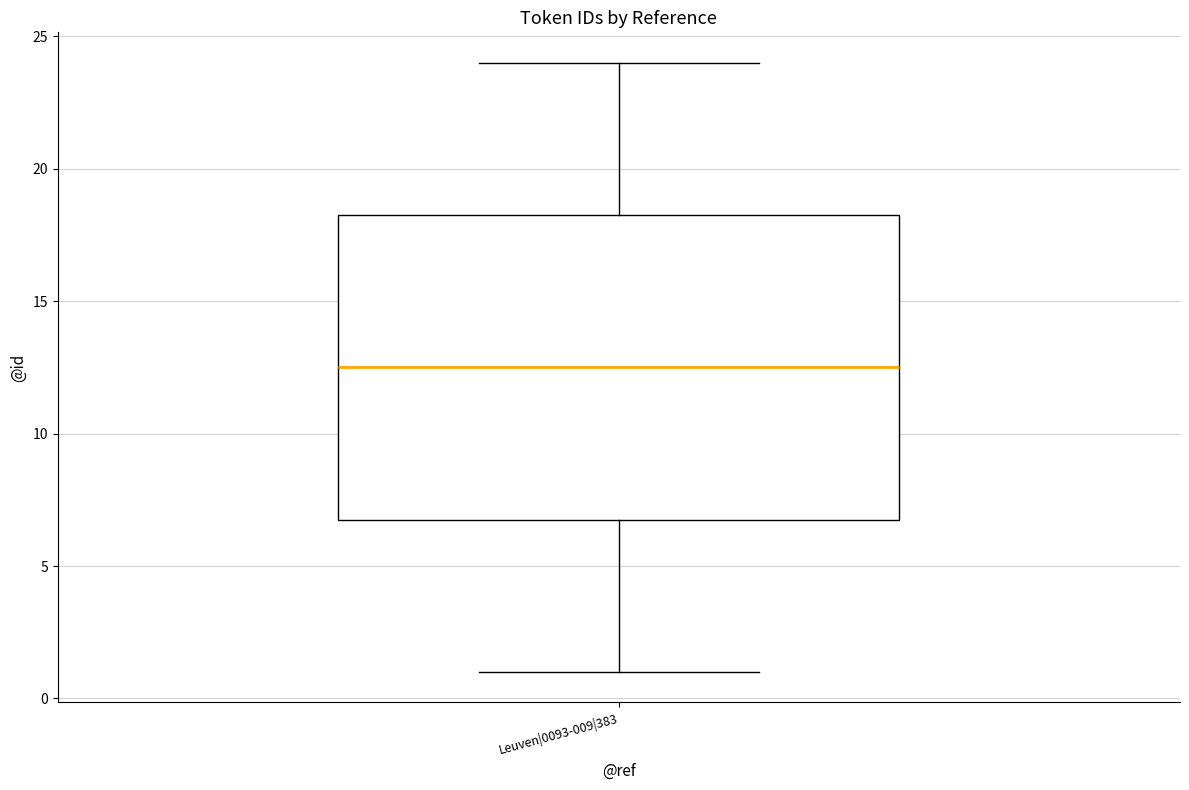

Transcribe this box plot: give where the median line is, the range the box spans, and where the two whiskers end, as read against the y-axis. The values are not printed on the chart, so give them approximately, as read against the axis.

median 12.5, box 7.0 to 18.5, whiskers 1.0 to 24.0